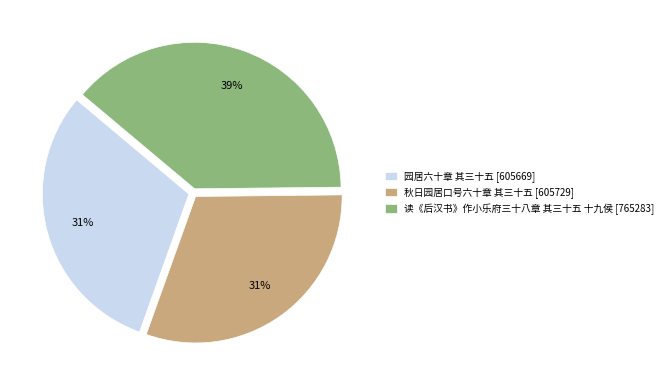

Which slice is the largest?

读《后汉书》作小乐府三十八章 其三十五 十九侯